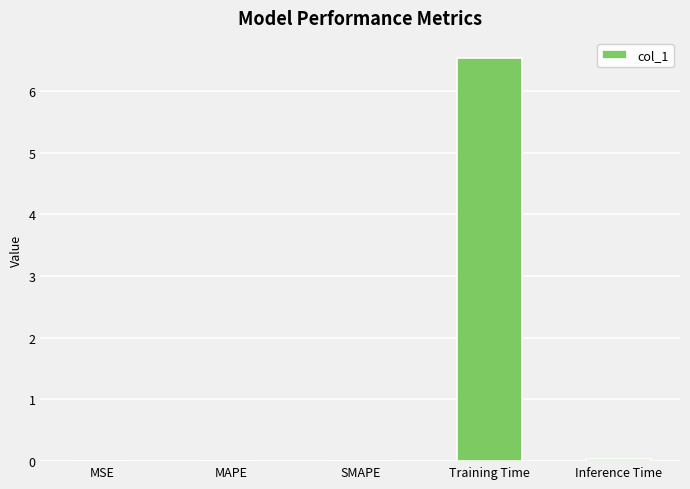

Is it true that the value at Training Time is 1.9?

False